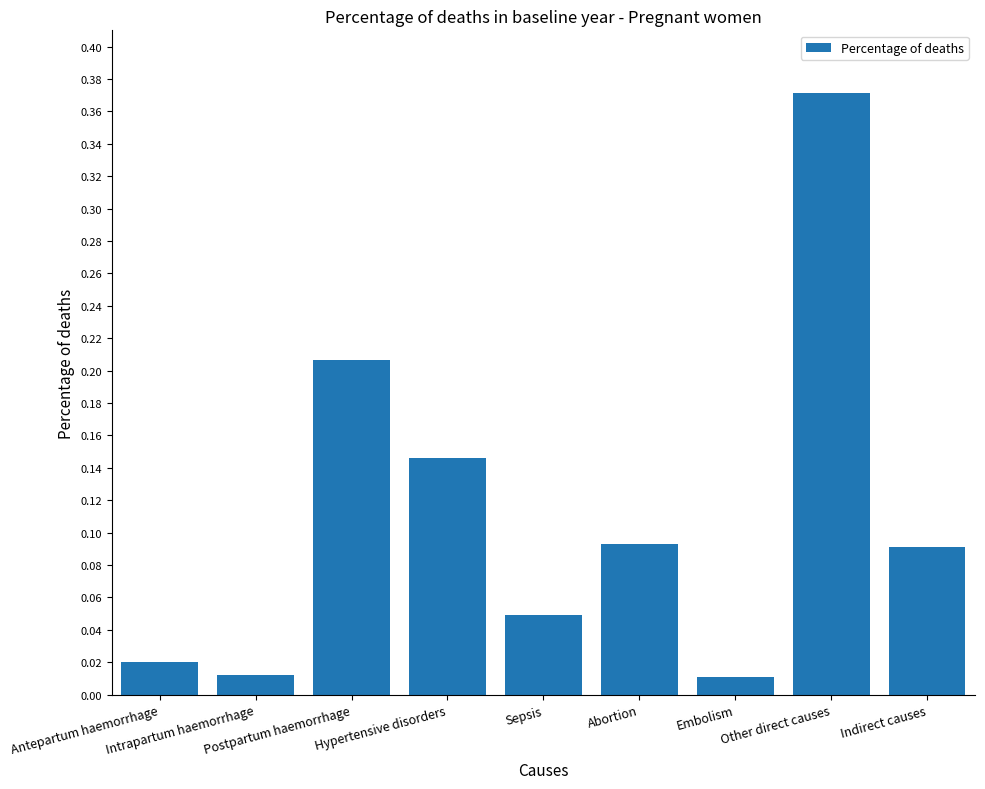

Is it true that the value at Other direct causes is 0.2?

False